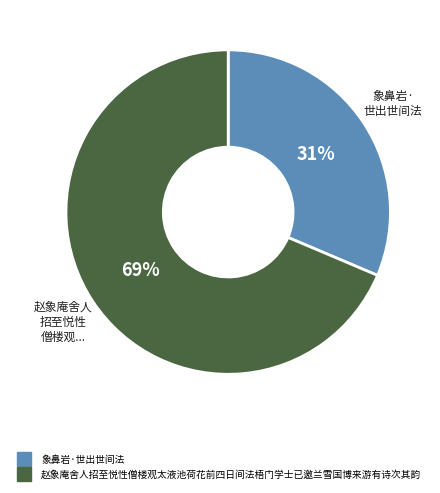

To the nearest percent, what is the average slice percentage?

50%